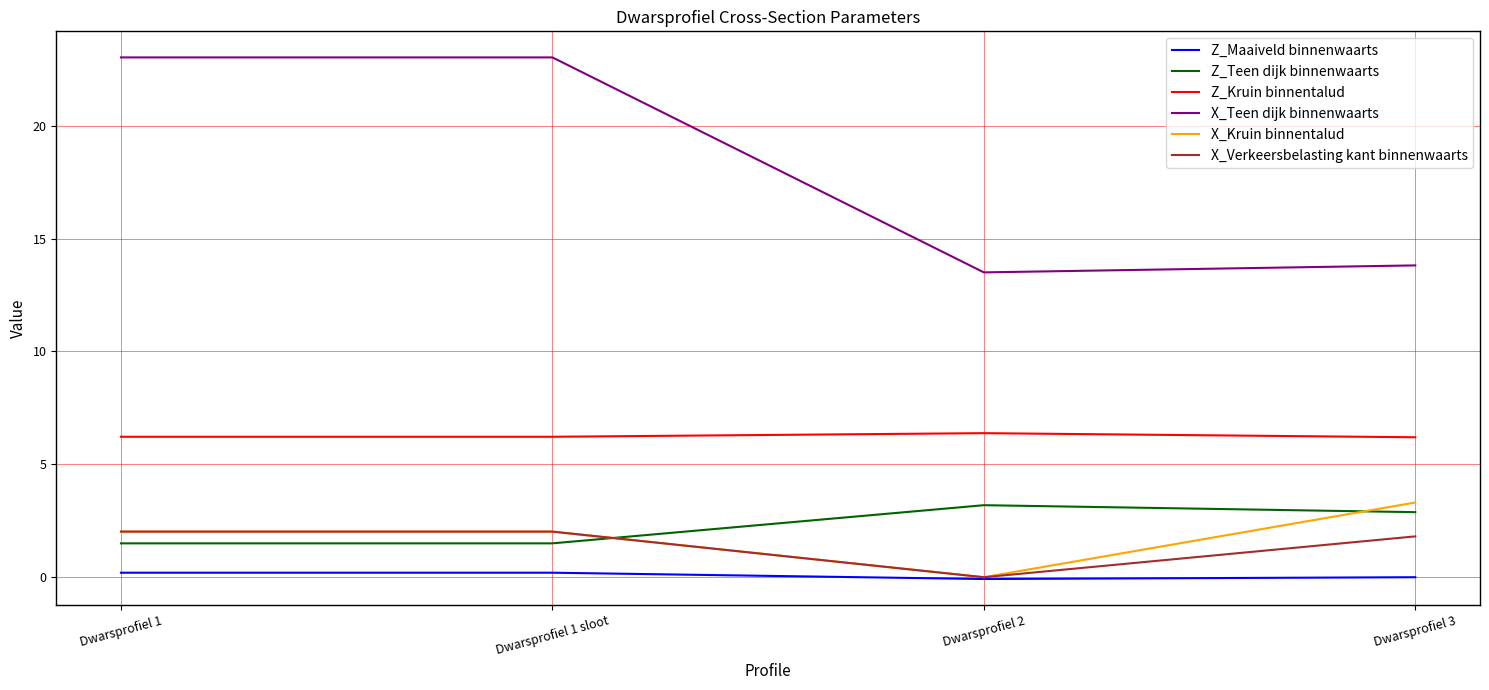

At which label does X_Verkeersbelasting kant binnenwaarts first exceed 2?

Dwarsprofiel 1